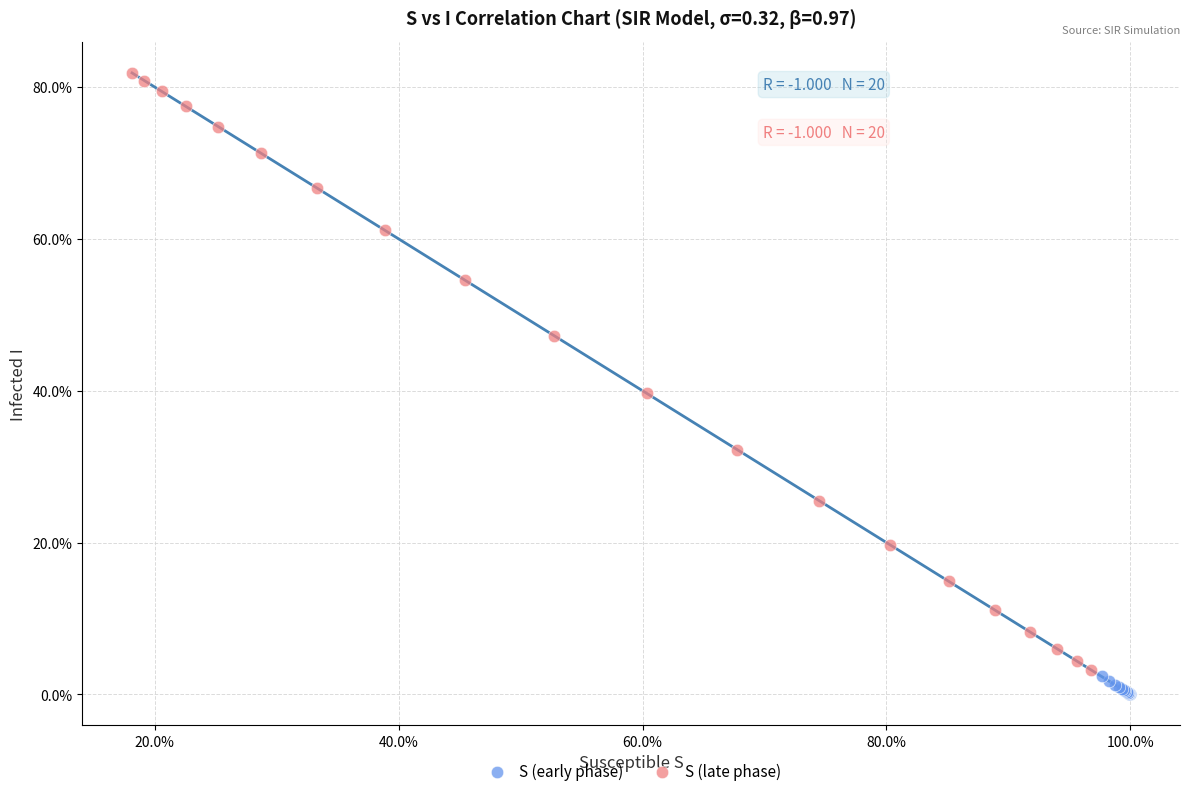

What are all the series names shown in the legend?

S (early phase), S (late phase)